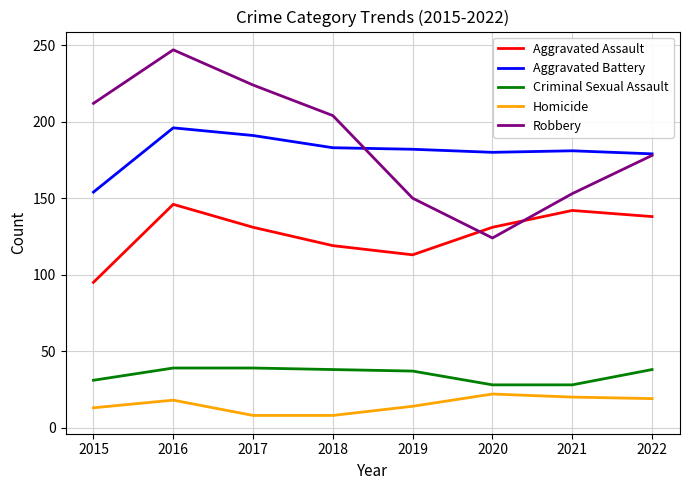

At which category is the sum across all series the highest?

2016